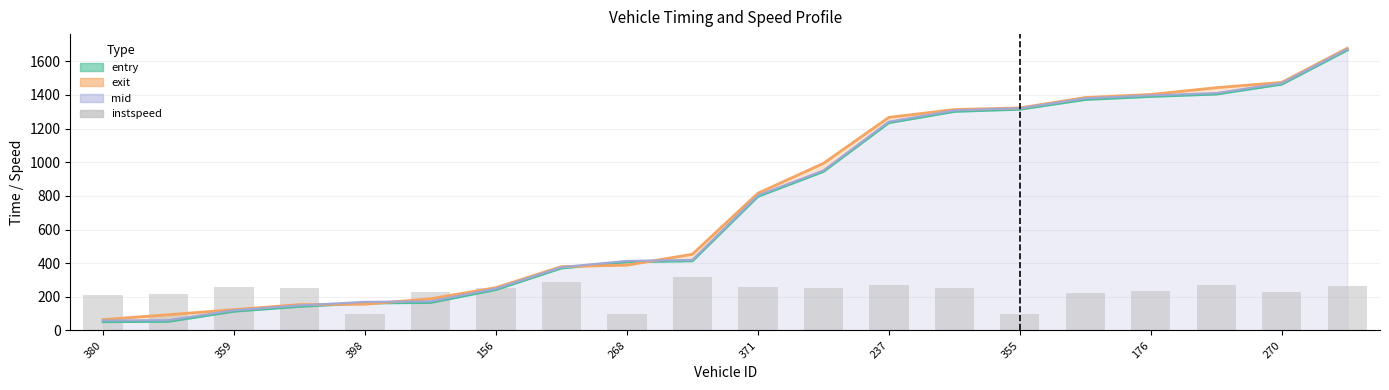

List the series in order of their peak value, highest first.

exit_line, mid_line, entry_line, instspeed